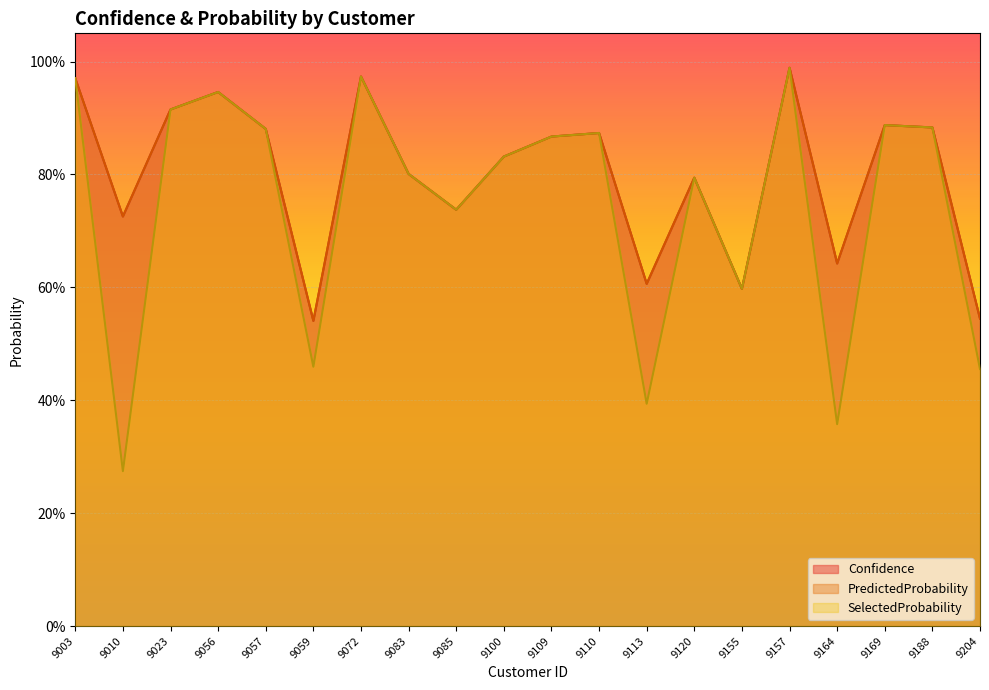

At how many categories does at least one series exceed 0?

20